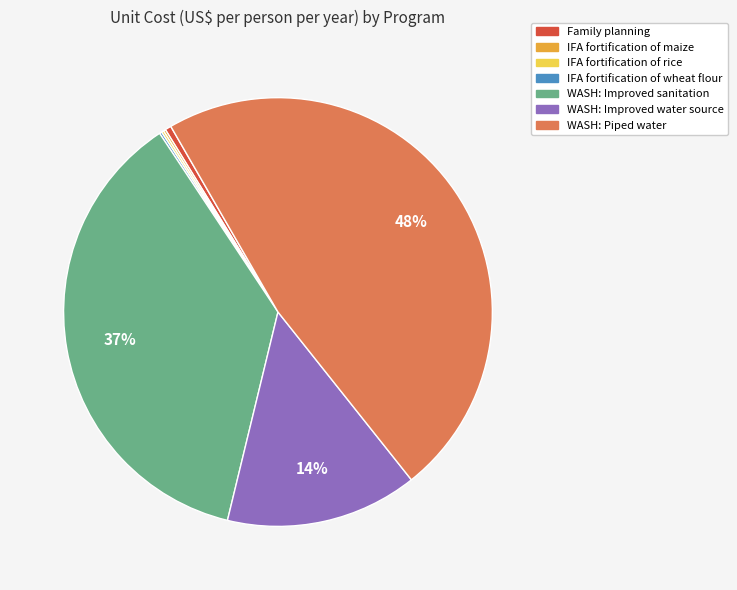

The WASH: Improved sanitation slice represents 37% of the pie. True or false?

True